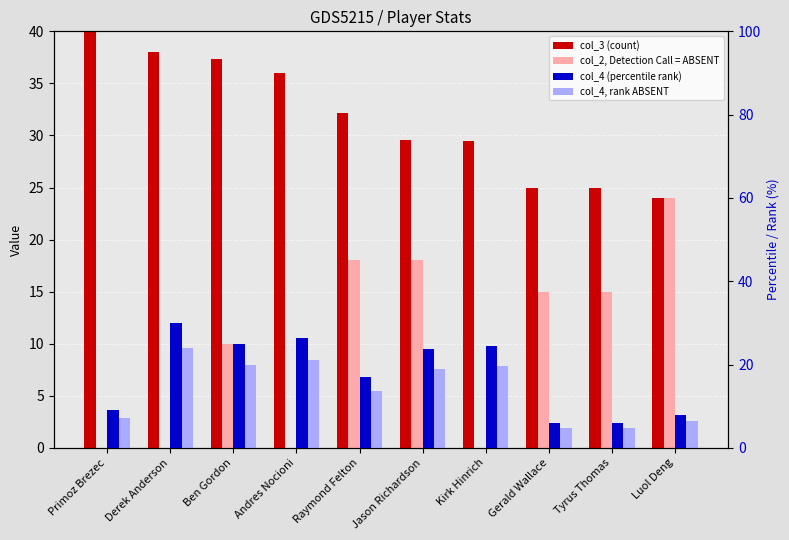

What is the greatest value displayed?

45.0